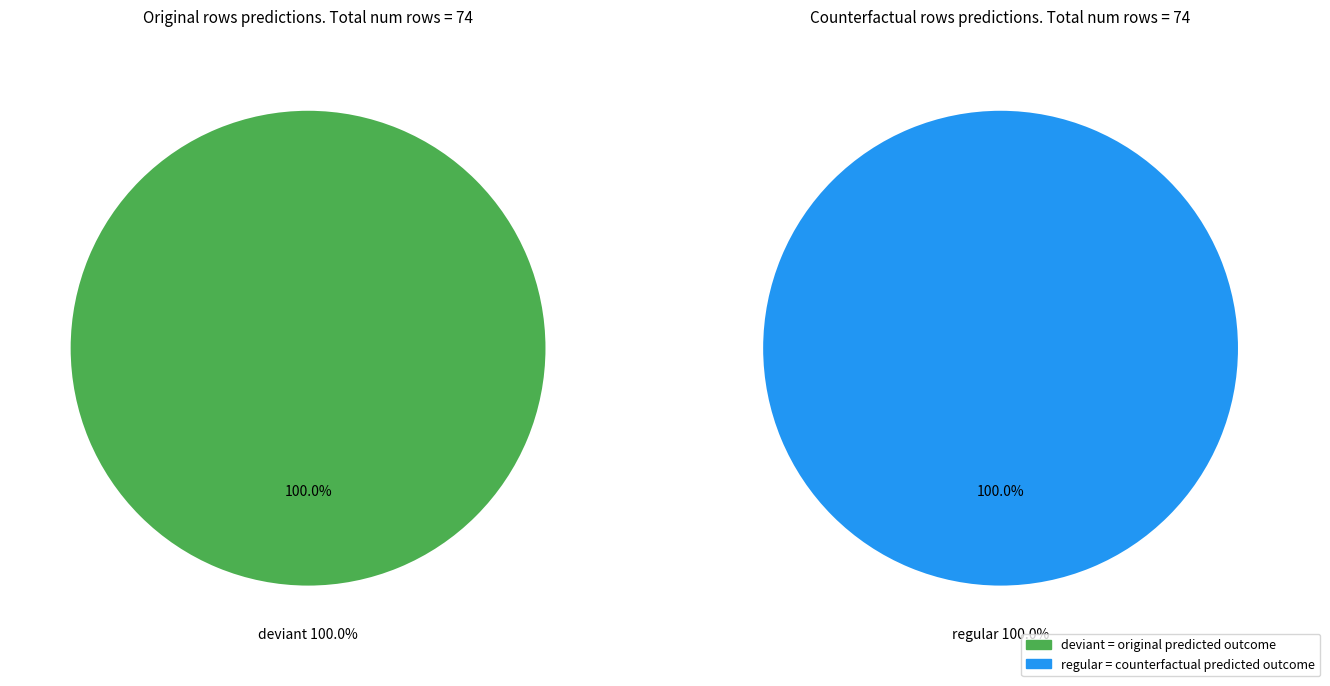

Is the sum of regular and deviant greater than half?

Yes